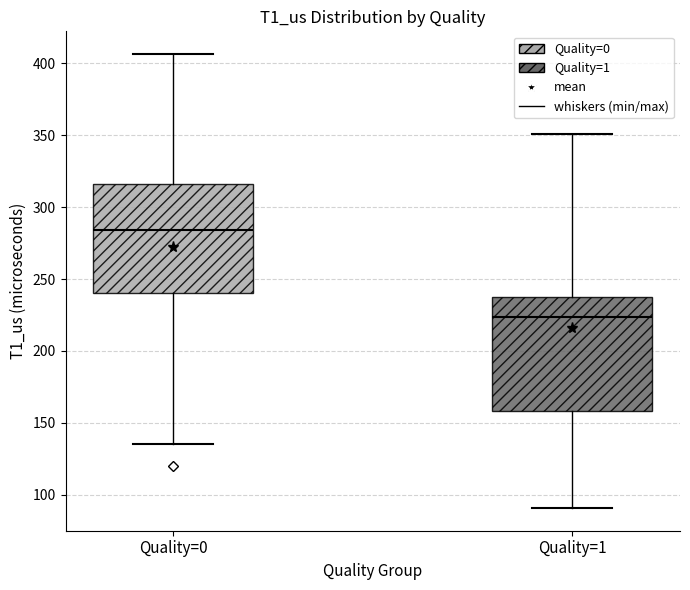

Which box has the highest median line?

Quality=0